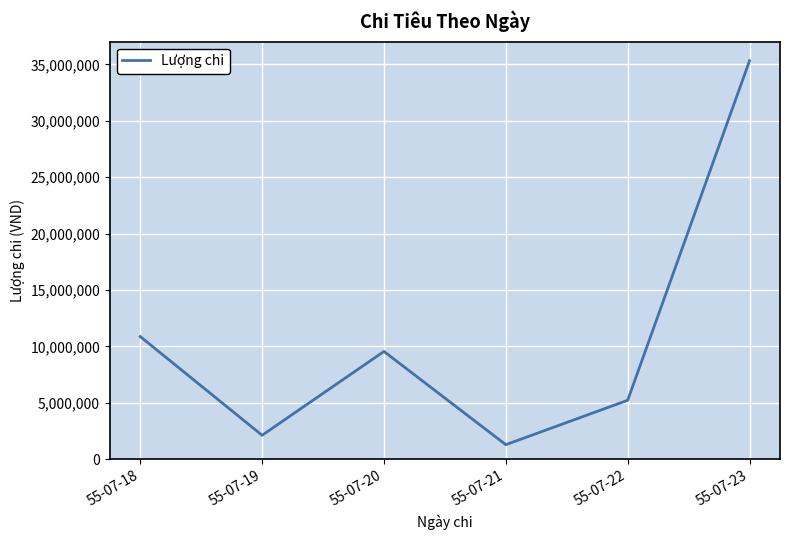

Does the chart have visible grid lines?

Yes